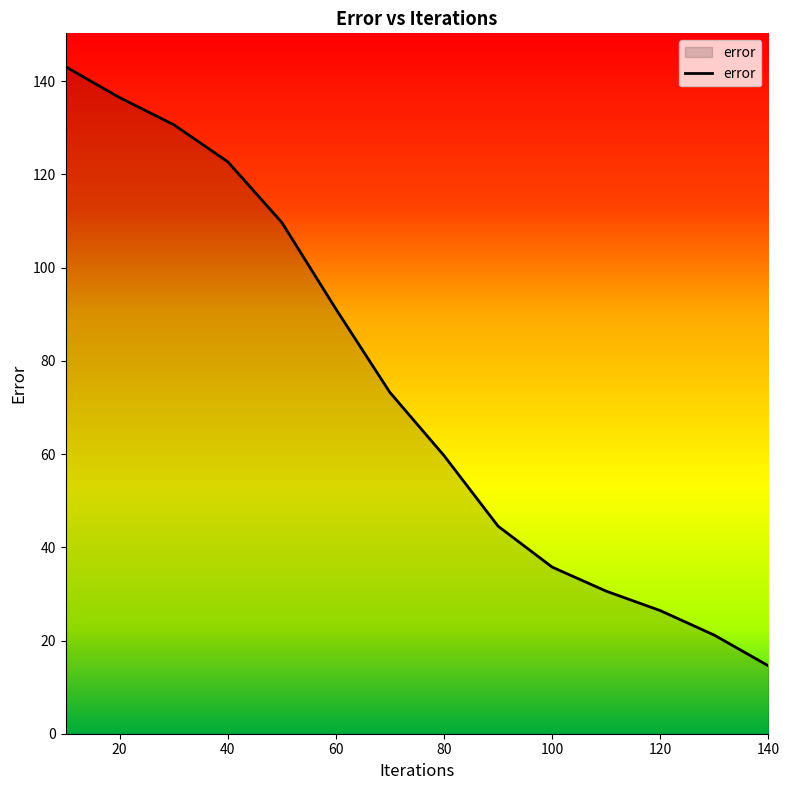

What is the difference between the maximum and minimum values?

128.6